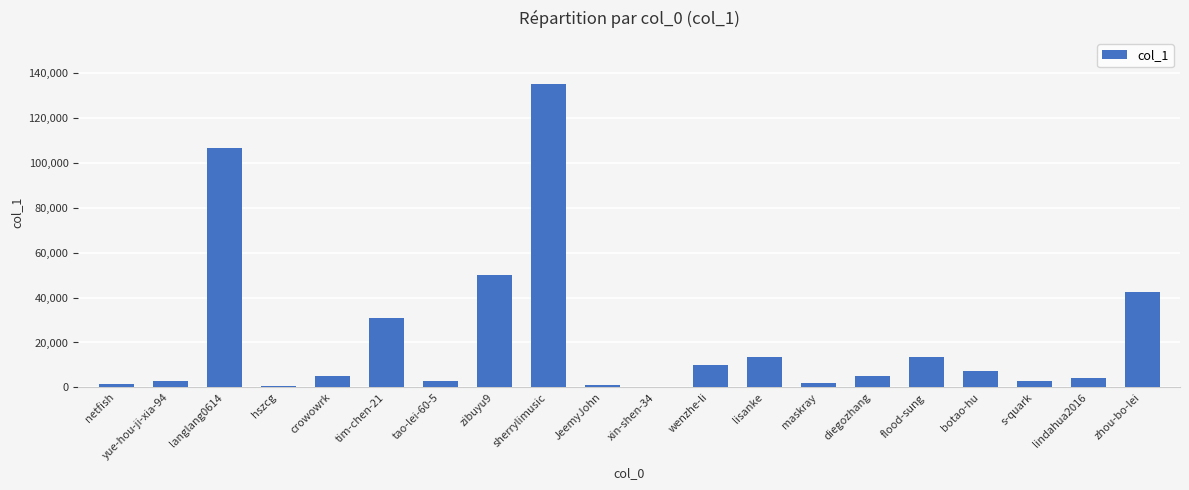

What is the ratio of the value at JeemyJohn to the value at netfish?

0.7